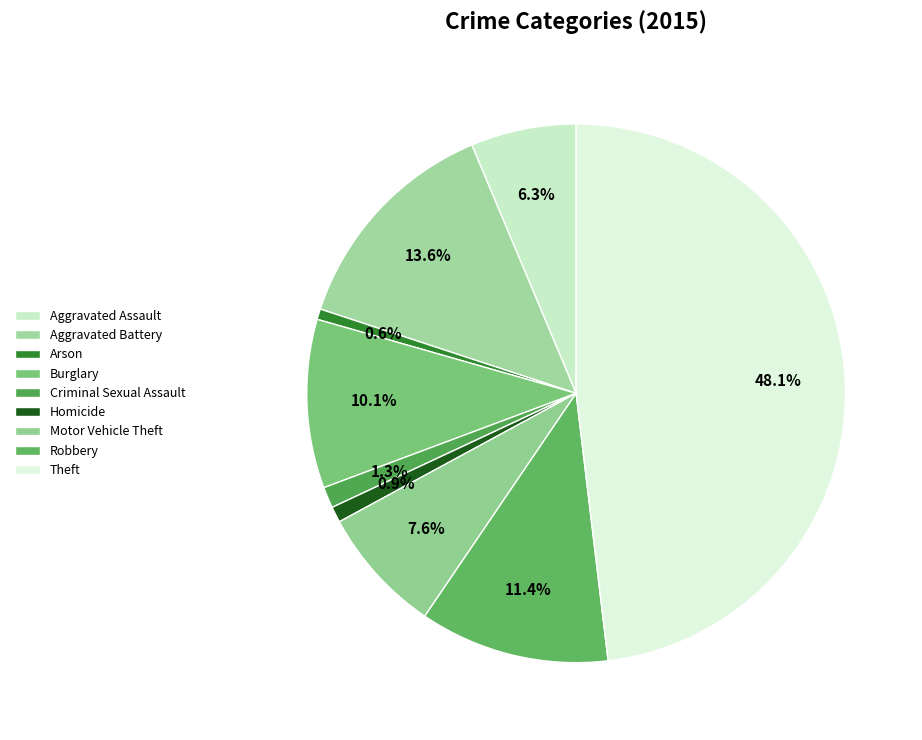

What is the total percentage of Burglary and Theft?

58.2%